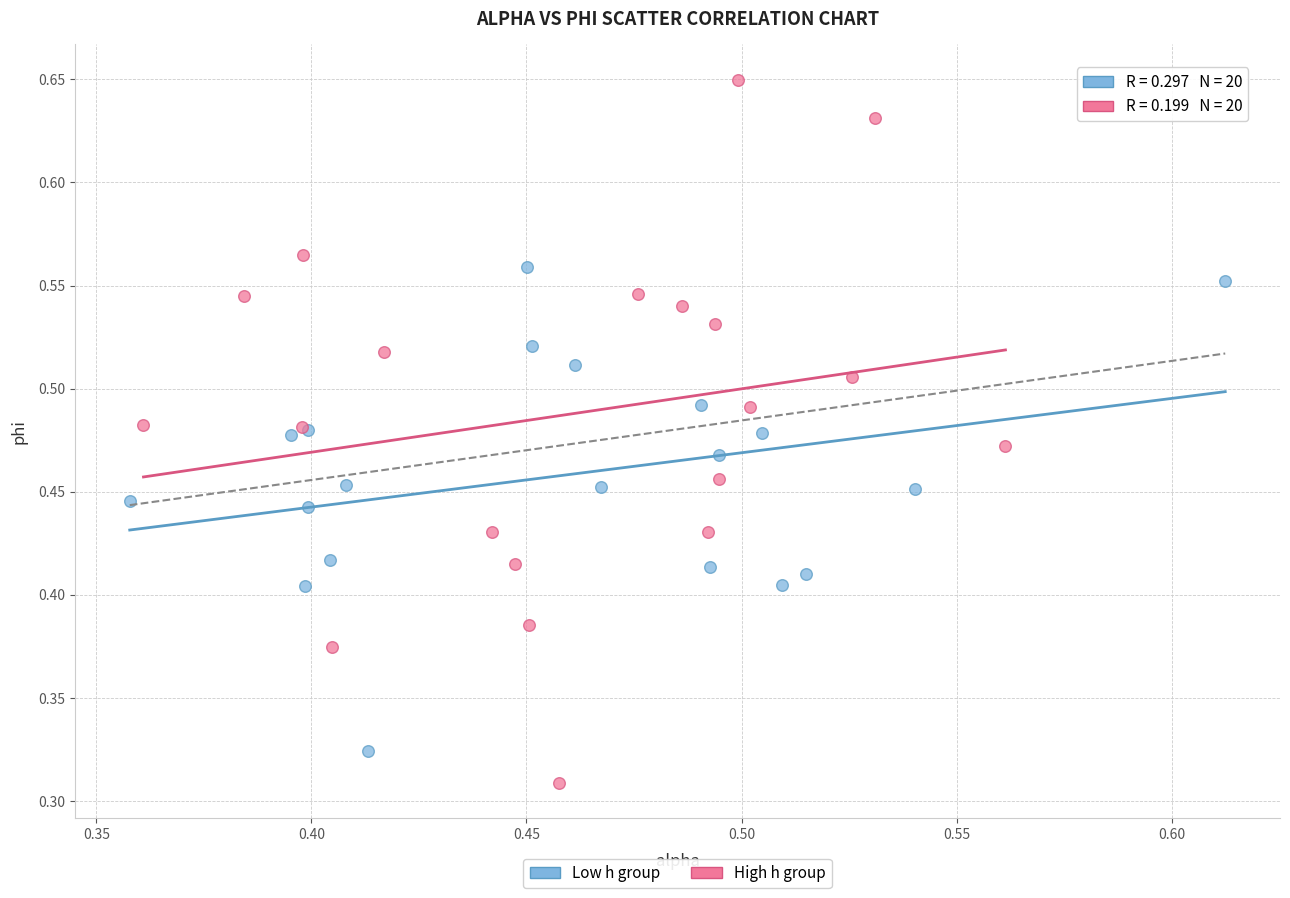

Which series reaches the minimum Y coordinate?

High h group